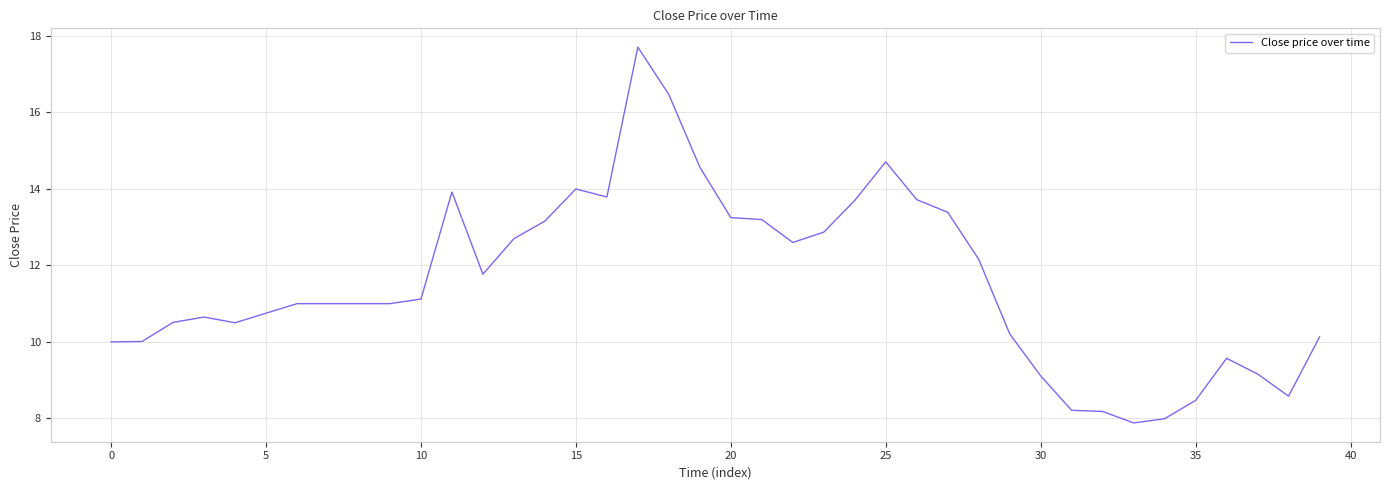

What is the maximum value shown in the chart?

17.7